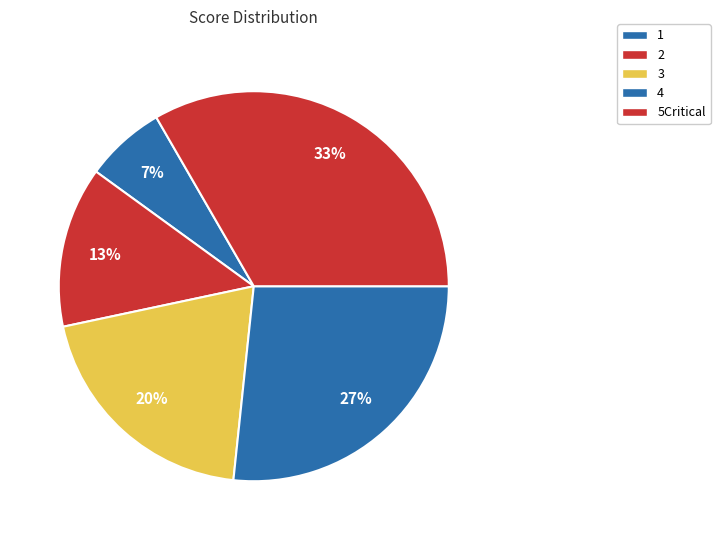

Is it true that 2 is 13% of the pie?

True